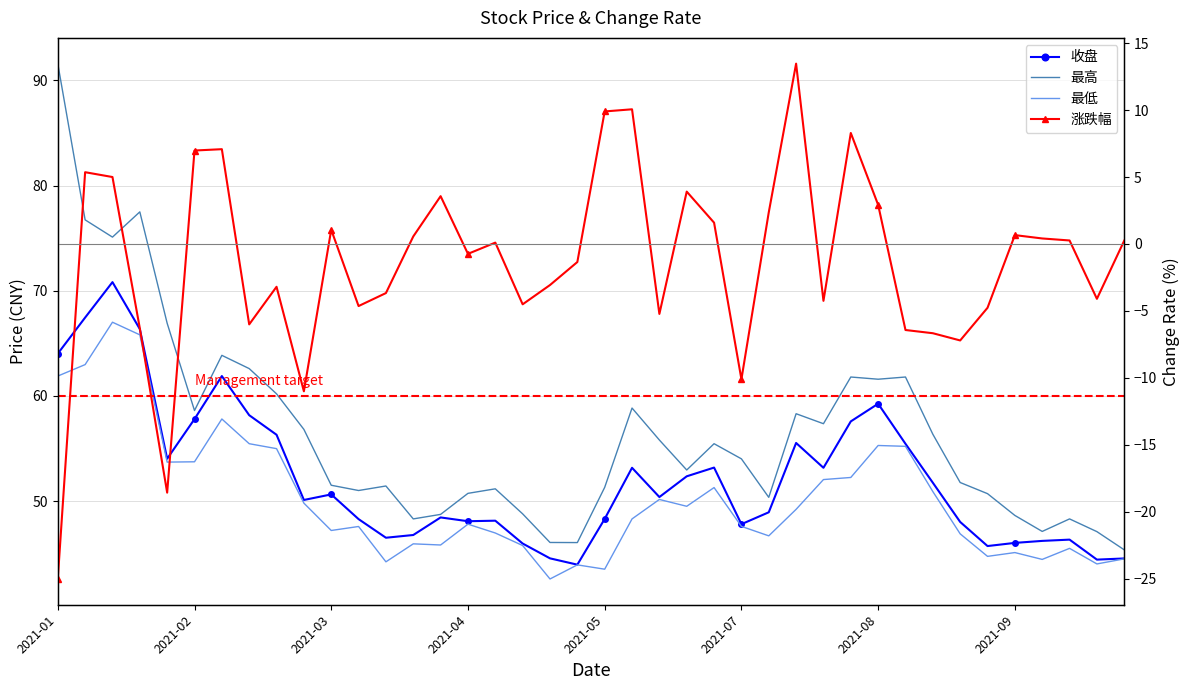

How many categories are shown in the chart?

40